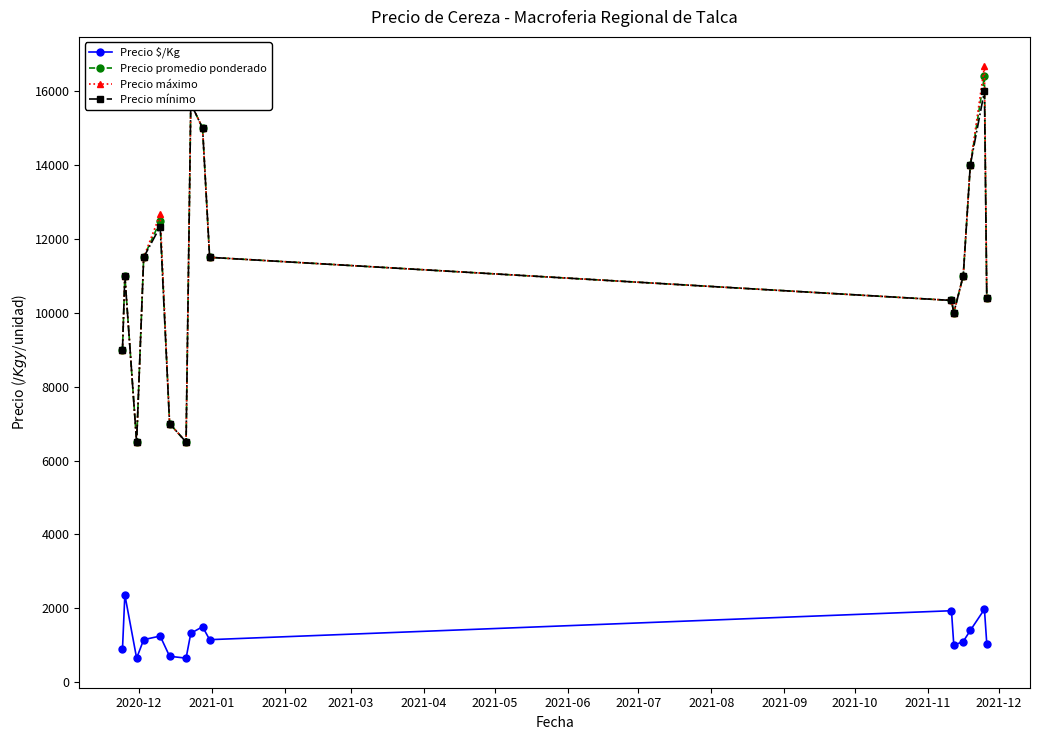

What is the value of the Precio mínimo point at the 6th from the left?

7000.0